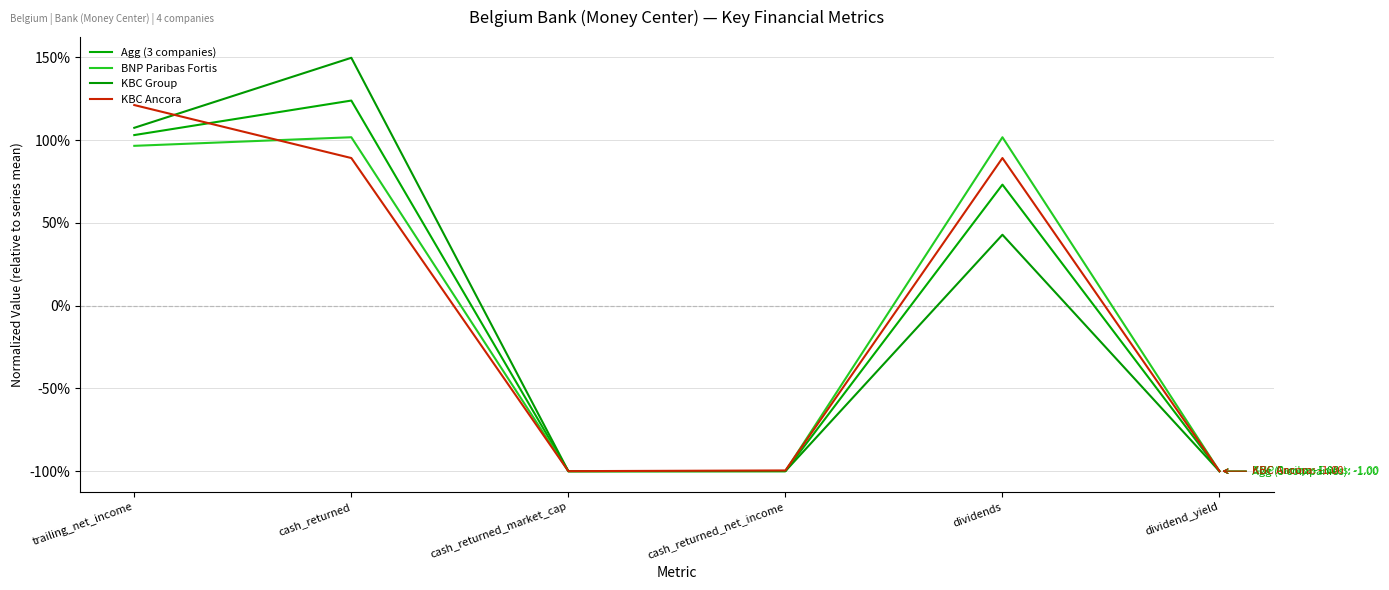

True or false: KBC Group has more than 1 interior local peaks.

True